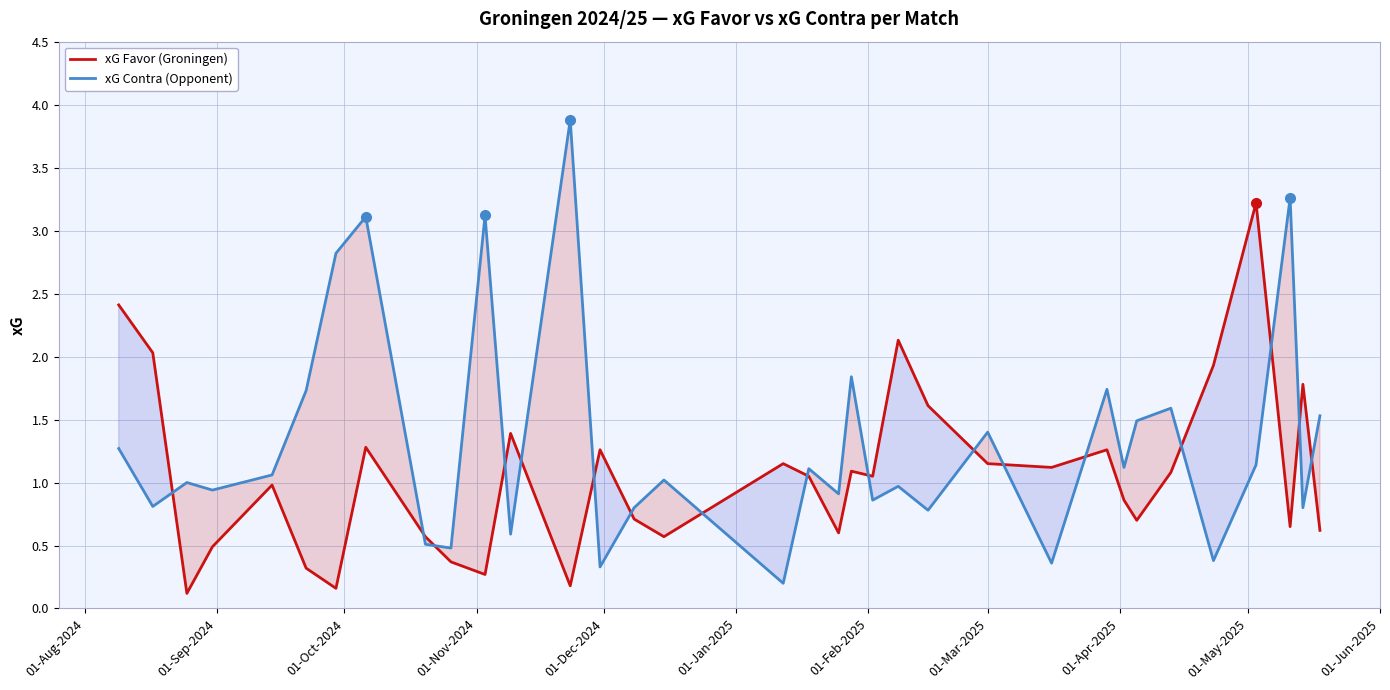

Which series has the largest total across all categories?

xG Contra (Opponent)